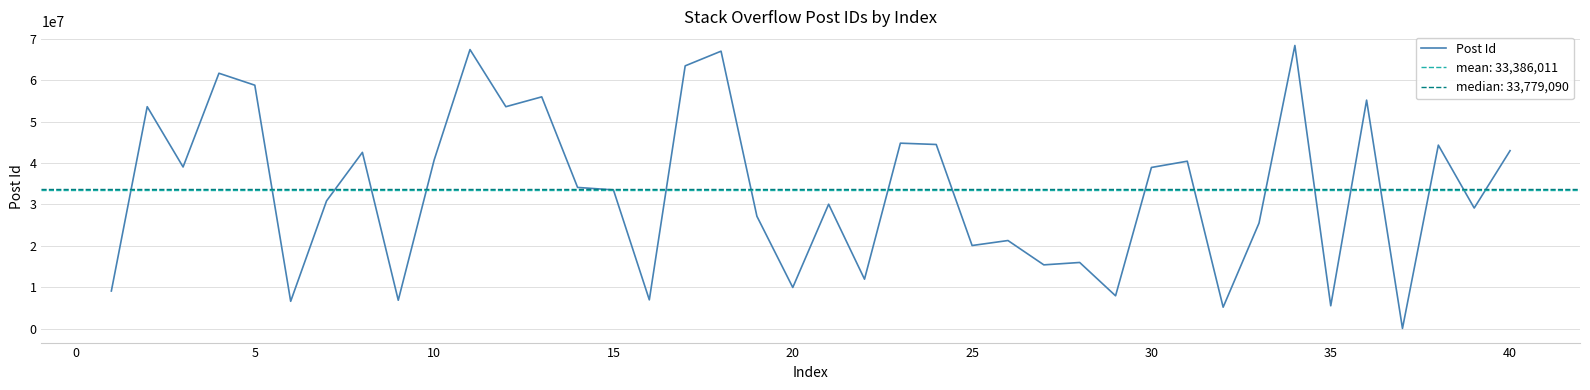

The value of Post Id at 15 is 52939473. True or false?

False